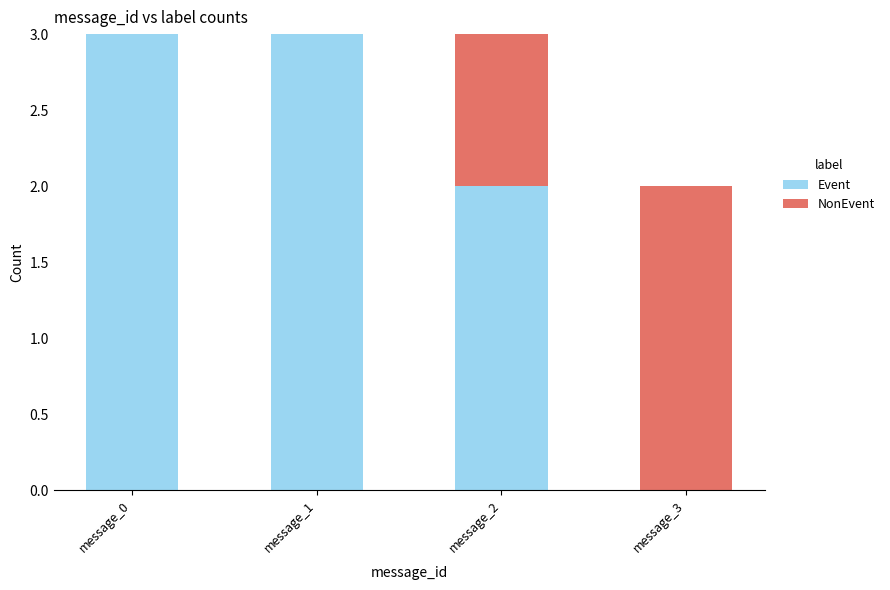

Reading left to right, what are the values for Event?

message_0=3	message_1=3	message_2=2	message_3=0